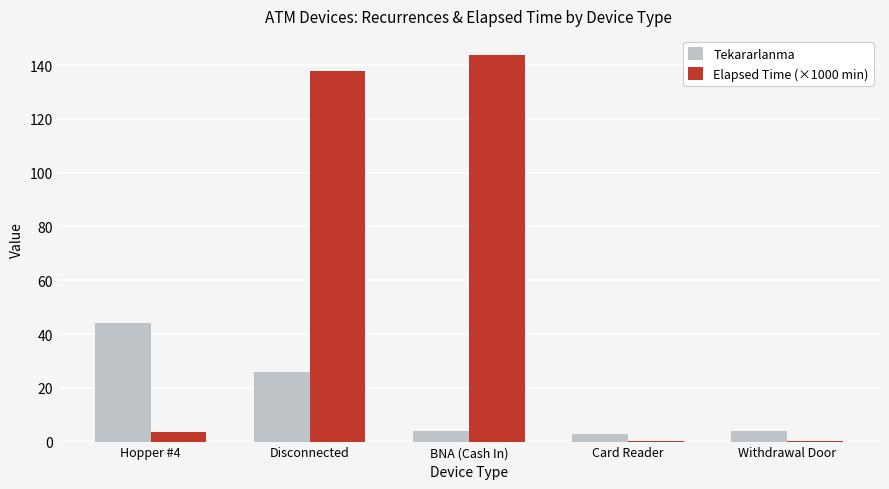

What are all the series names shown in the legend?

Tekararlanma, Elapsed Time (×1000 min)